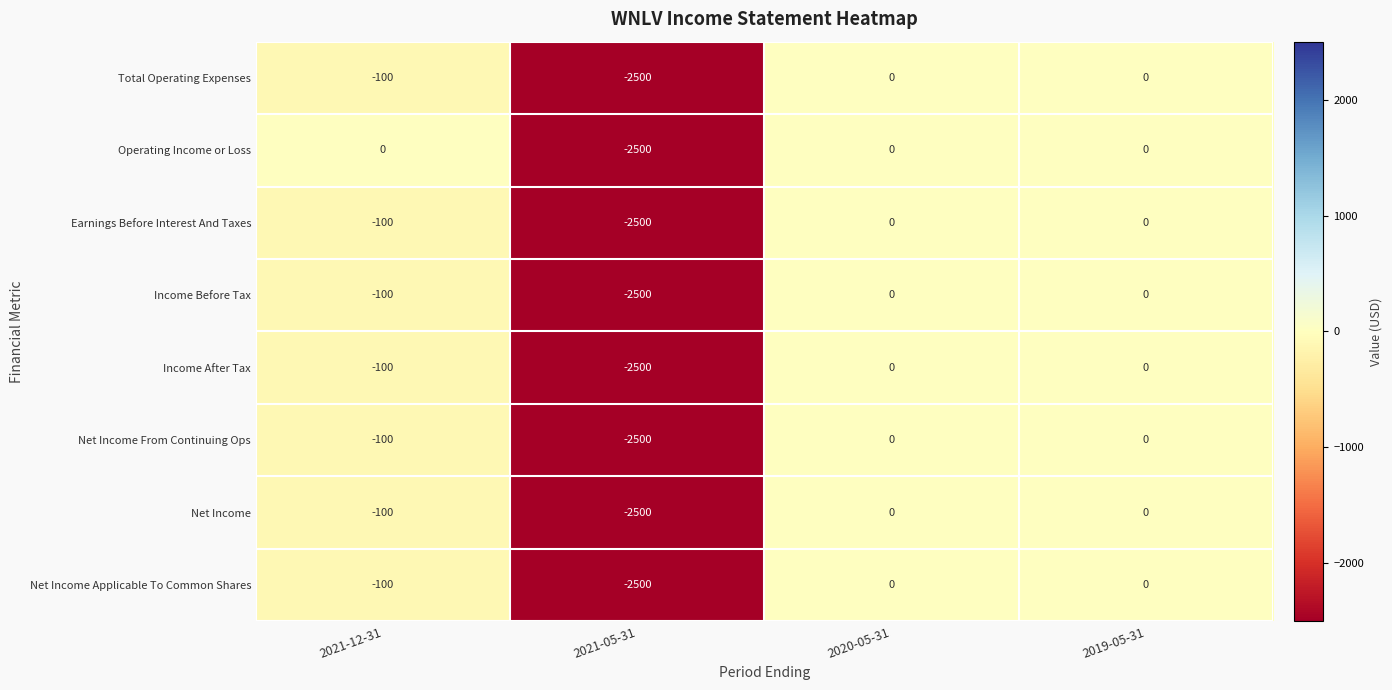

What is the sum of the Income Before Tax values at 2019-05-31 and 2021-12-31?

-100